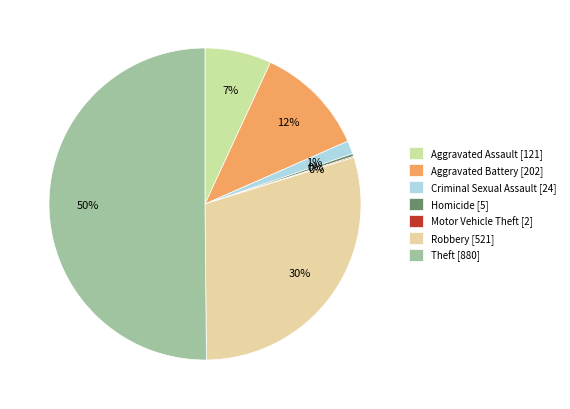

What is the total percentage of Motor Vehicle Theft and Criminal Sexual Assault?

1.5%